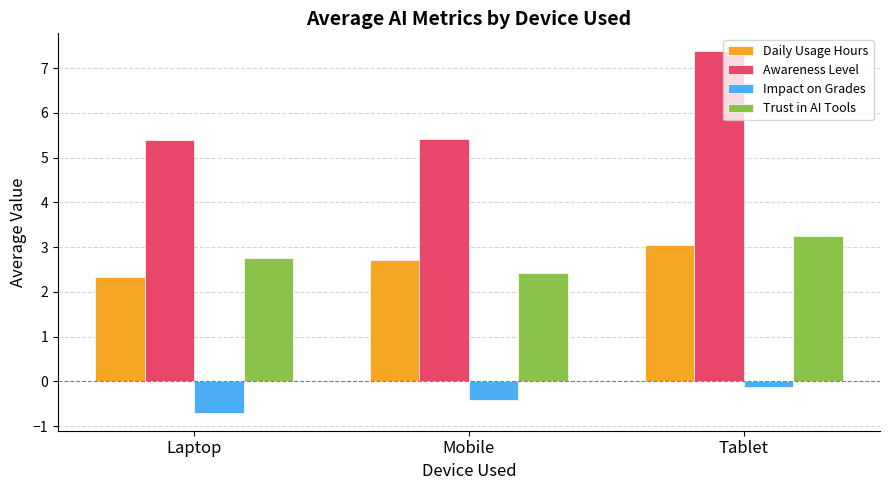

What is the lowest value of the Trust in AI Tools series?

2.4